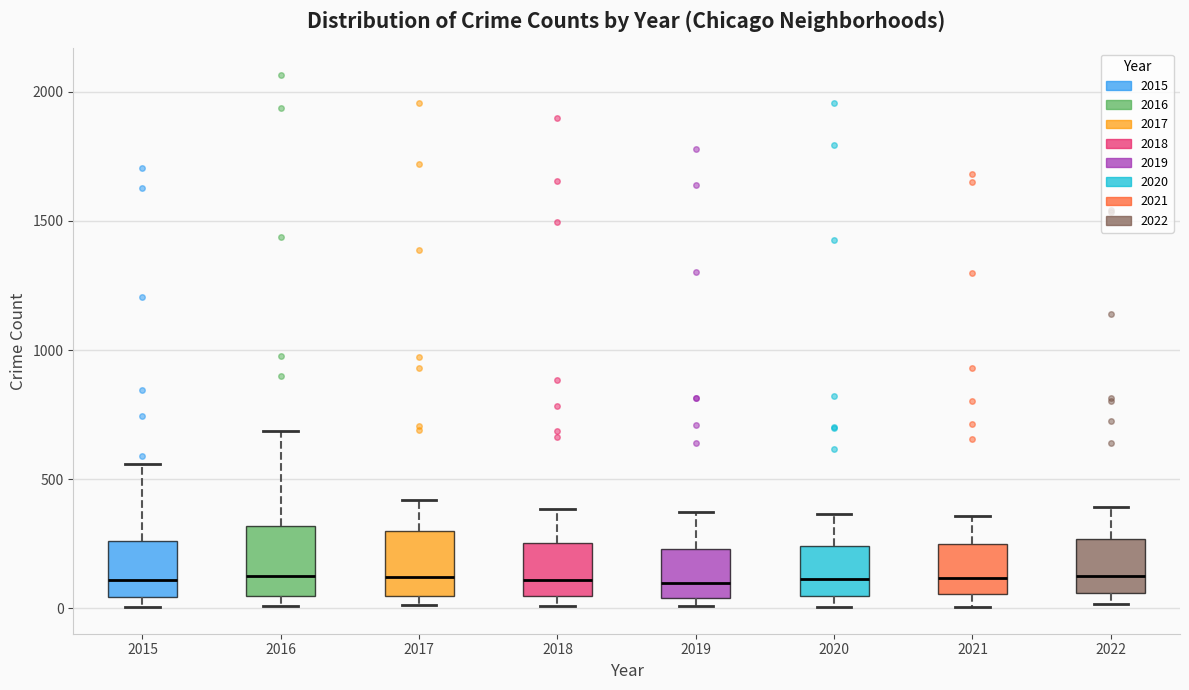

Where does the upper whisker of the box at x = 2018 end on the y-axis? The values are not printed on the chart, so give them approximately, as read against the axis.

400